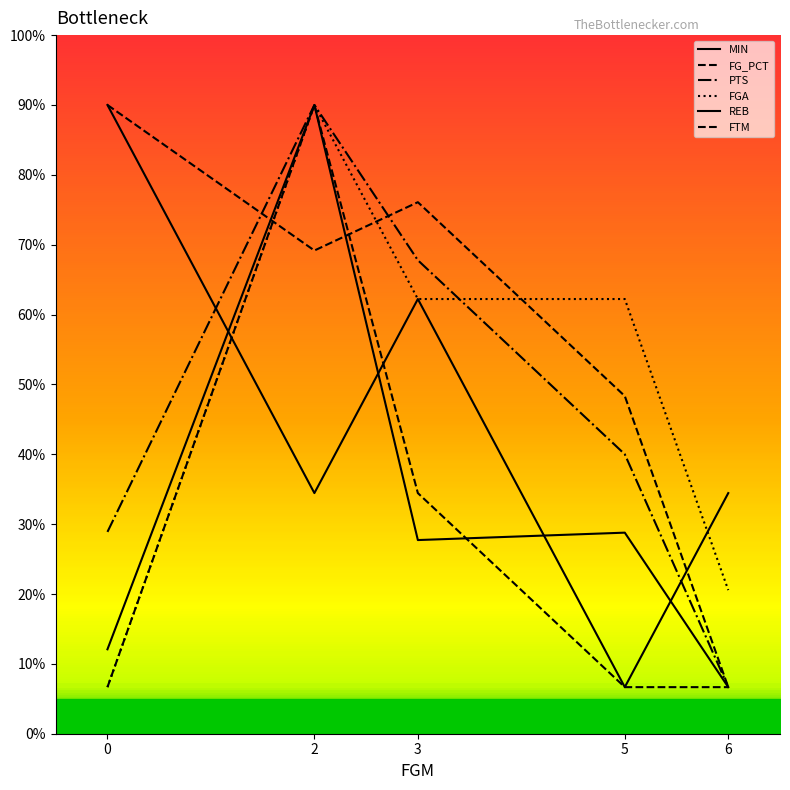

True or false: PTS and FTM intersect in this chart.

False